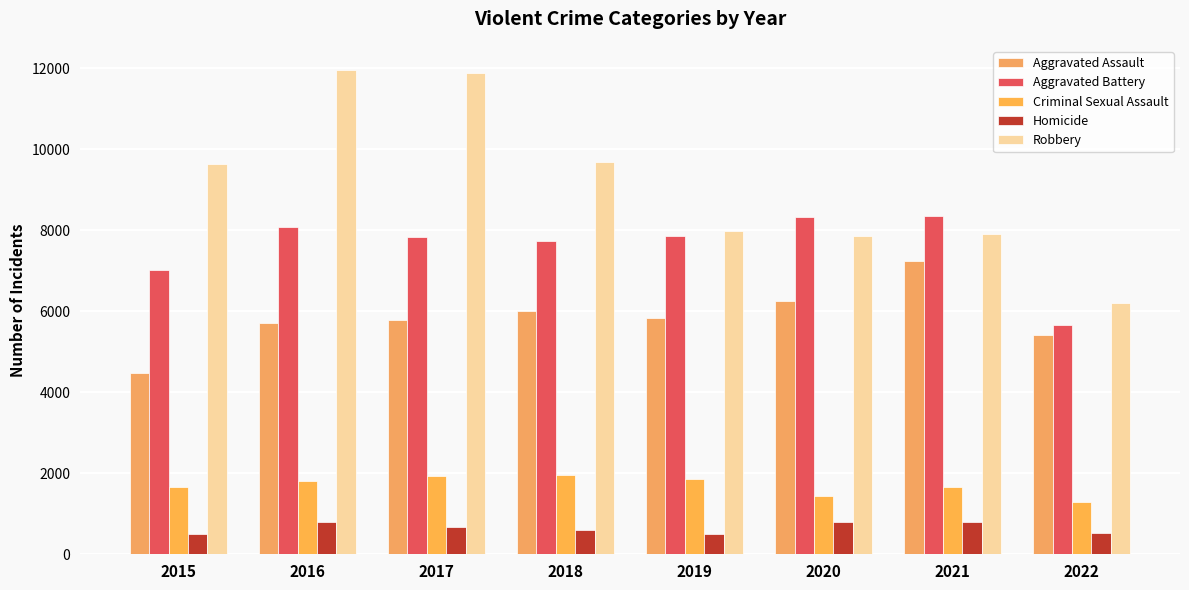

Reading right to left, list all the values displayed in this chart.

Aggravated Assault: 5406	7241	6263	5840	6001	5793	5712	4480
Aggravated Battery: 5673	8348	8319	7857	7735	7845	8085	7018
Criminal Sexual Assault: 1294	1674	1441	1865	1967	1934	1814	1660
Homicide: 527	801	785	498	589	672	786	496
Robbery: 6216	7920	7855	7994	9679	11880	11960	9638